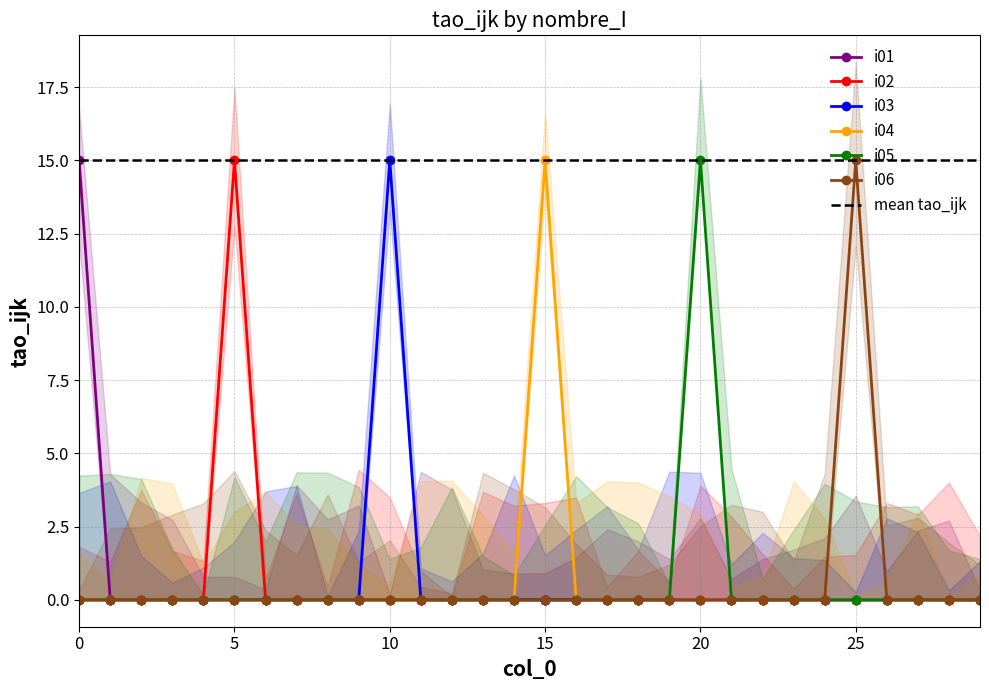

In i02, how many points are higher than both neighbors (excluding endpoints)?

1